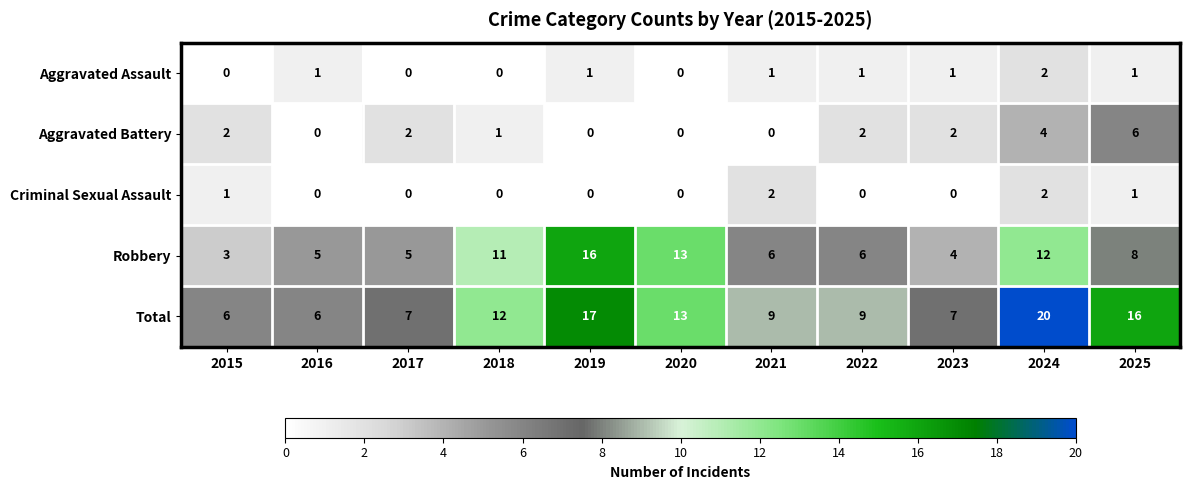

What is the greatest value displayed?

20